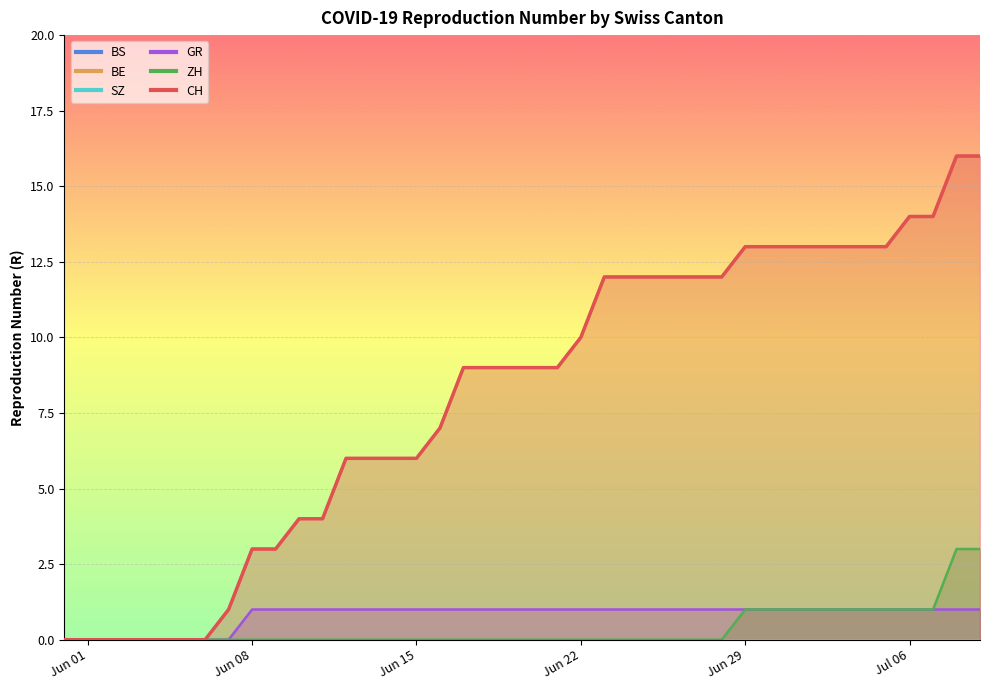

Rank the series by their maximum value, from lowest to highest.

GR, ZH, CH